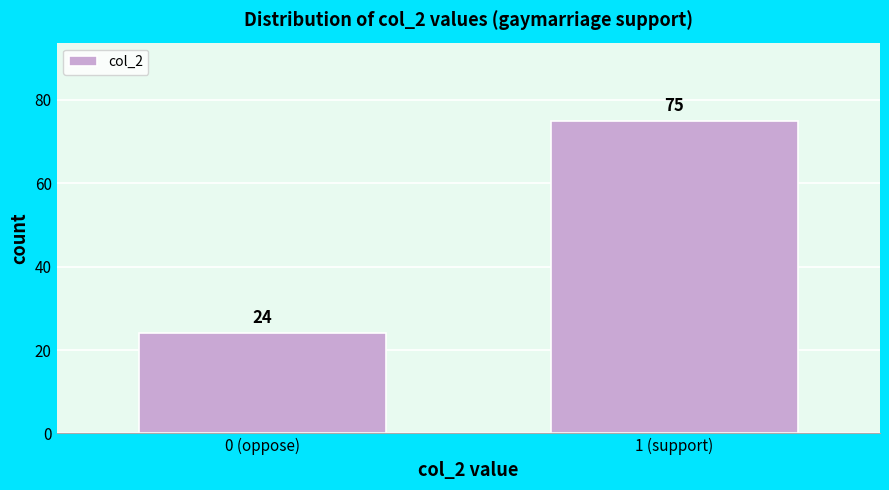

Reading left to right, extract all data points from this chart.

24	75